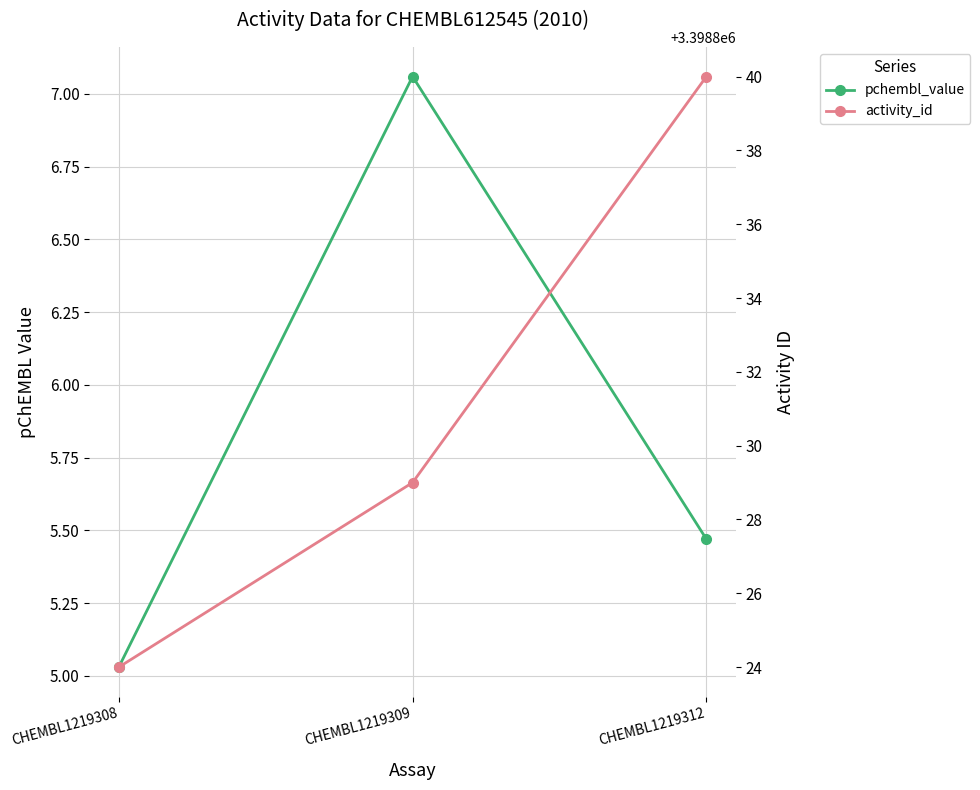

Is this an area chart (filled region under the line)?

No